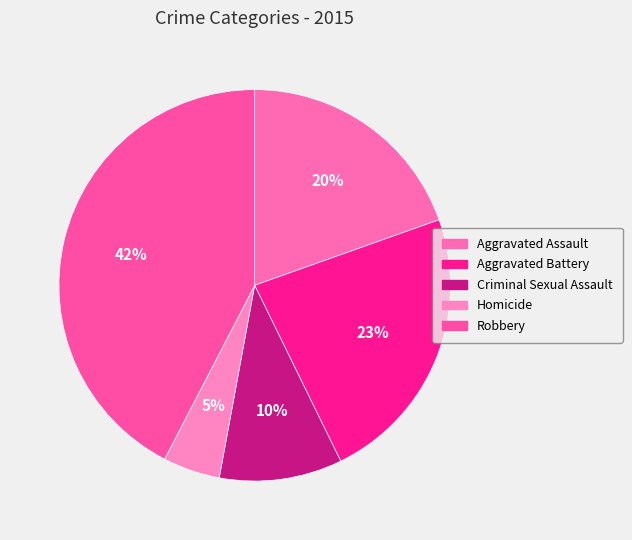

How many slices are in this pie chart?

5